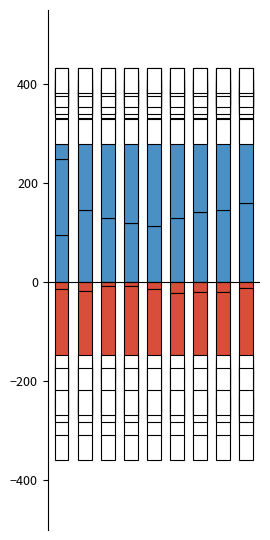

How many data points in Criminal Sexual Assault are above 37?

4